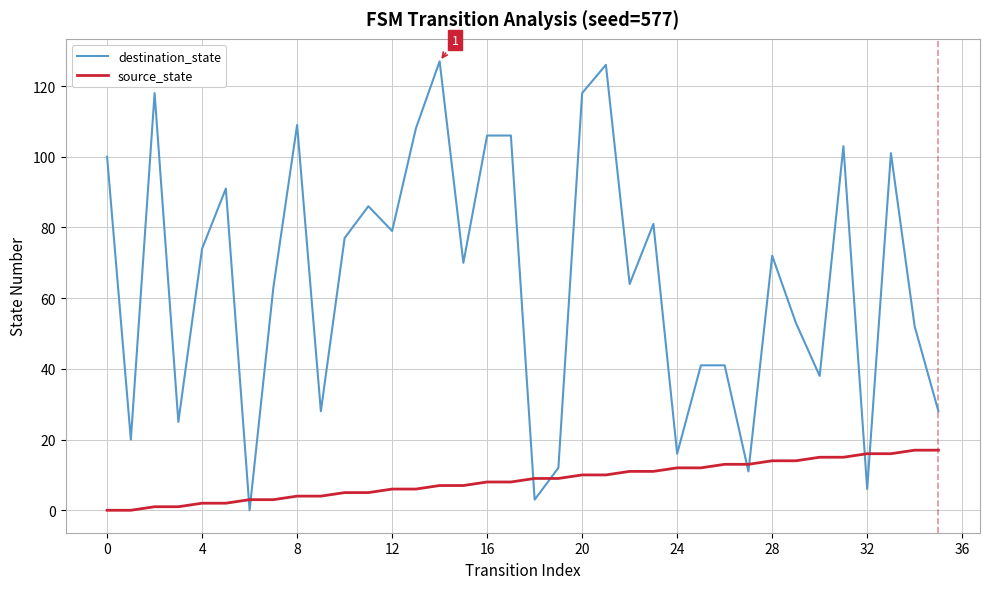

Which series has the widest spread of values?

destination_state